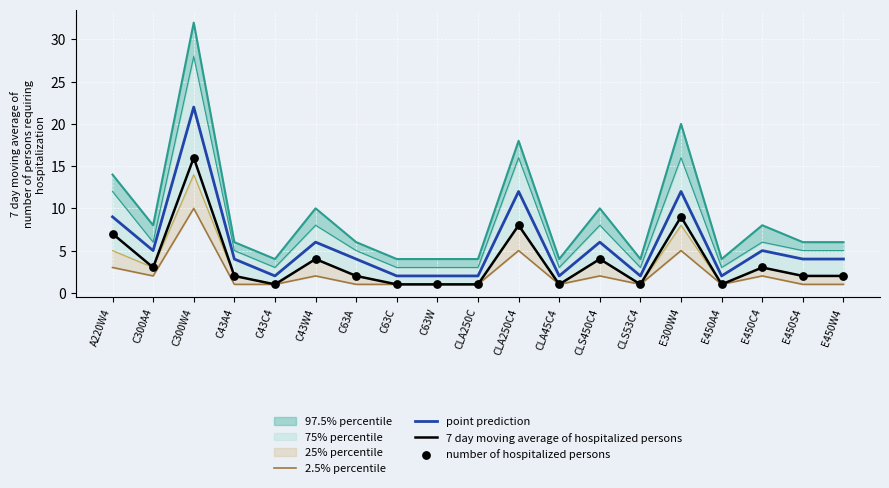

Is the value of point prediction at E300W4 greater than the value of 2.5% percentile at CLS53C4?

Yes